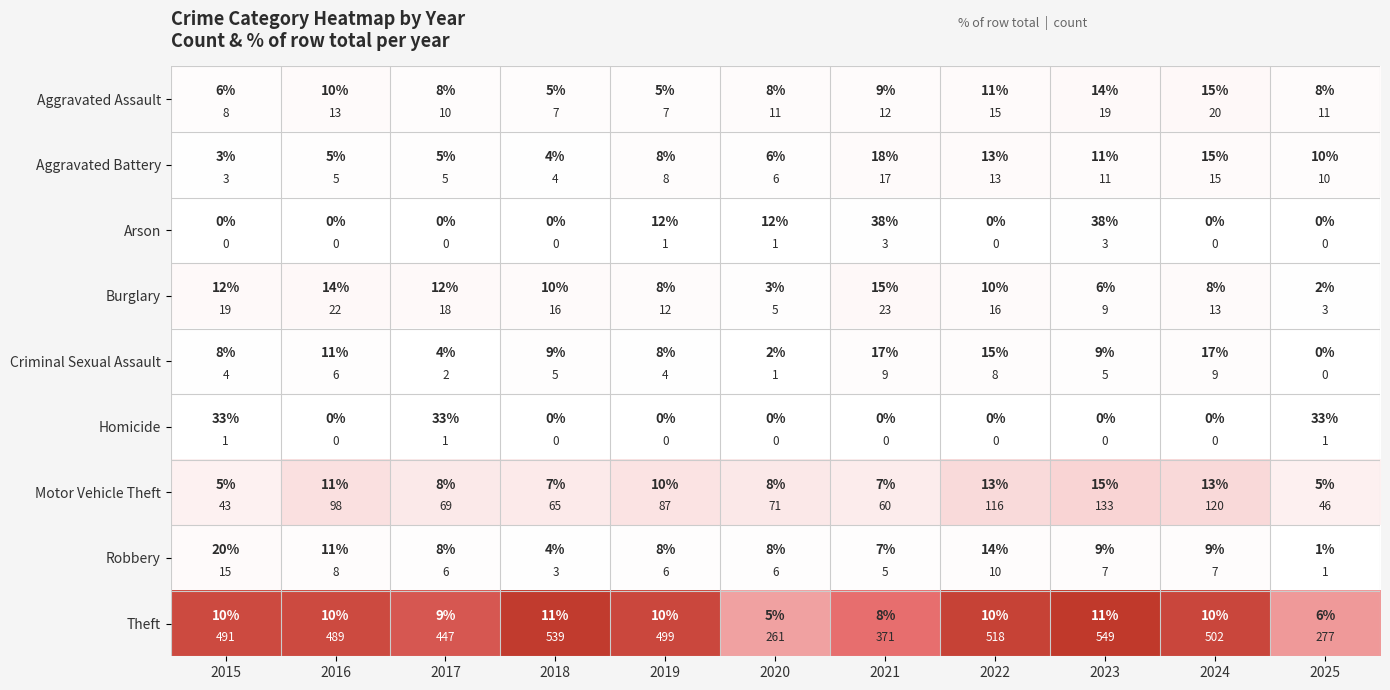

What is the highest value of the Theft series?

549